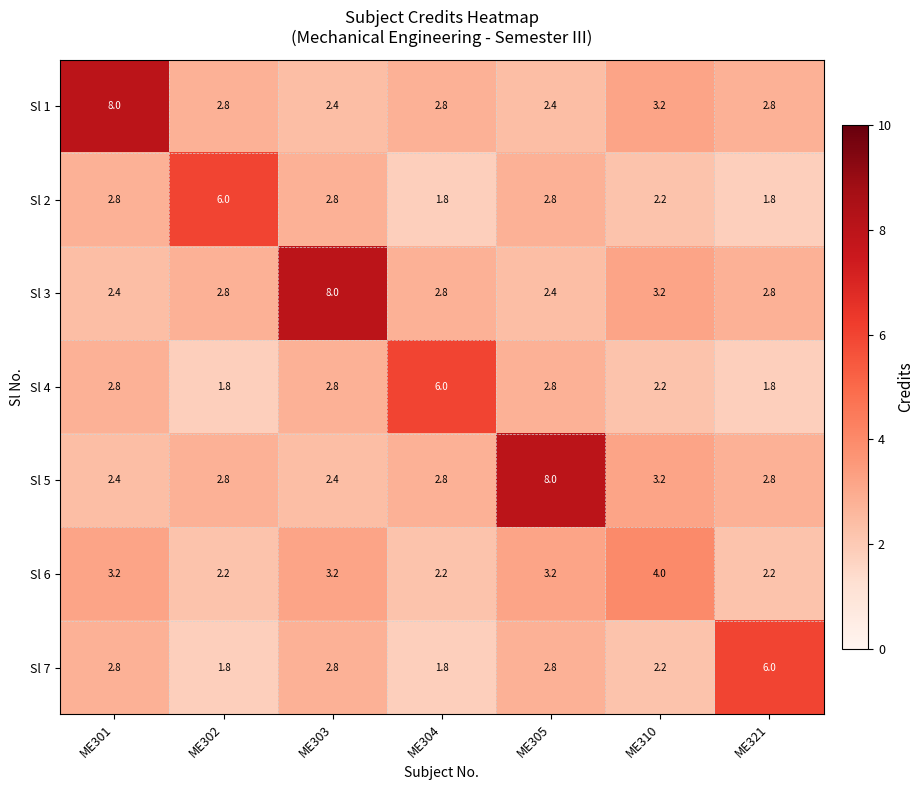

How many distinct data groups are displayed?

7